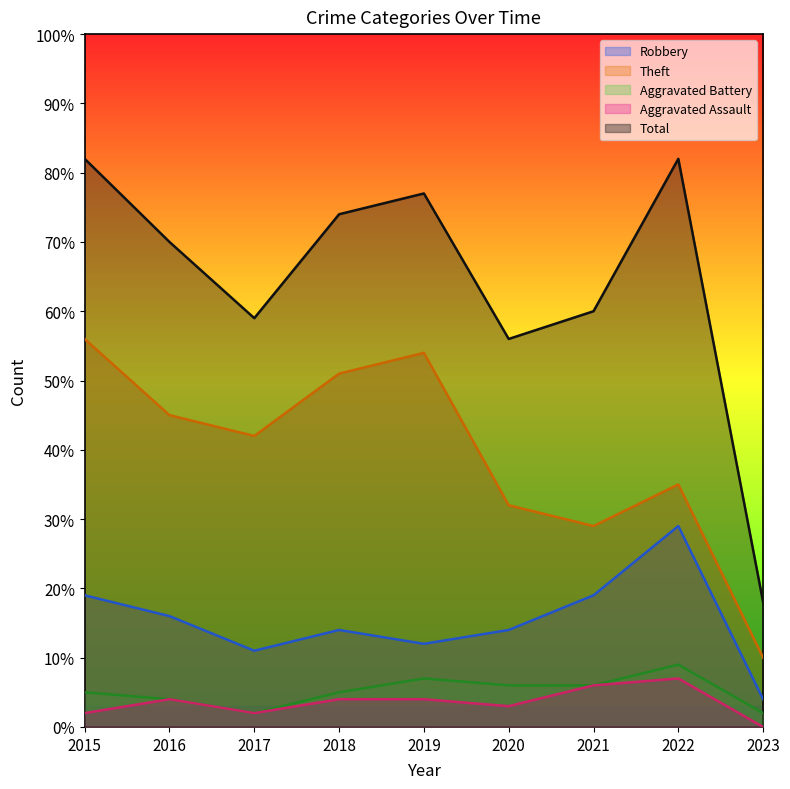

True or false: Aggravated Assault and Robbery intersect in this chart.

False